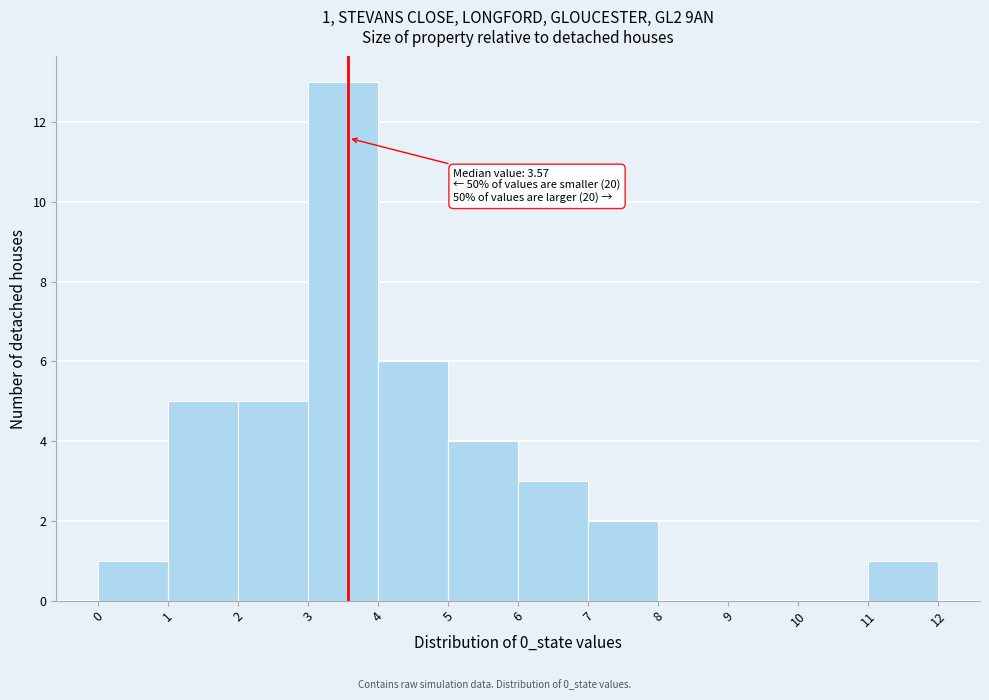

Over which range of the x-axis is the bar tallest?

3 to 4